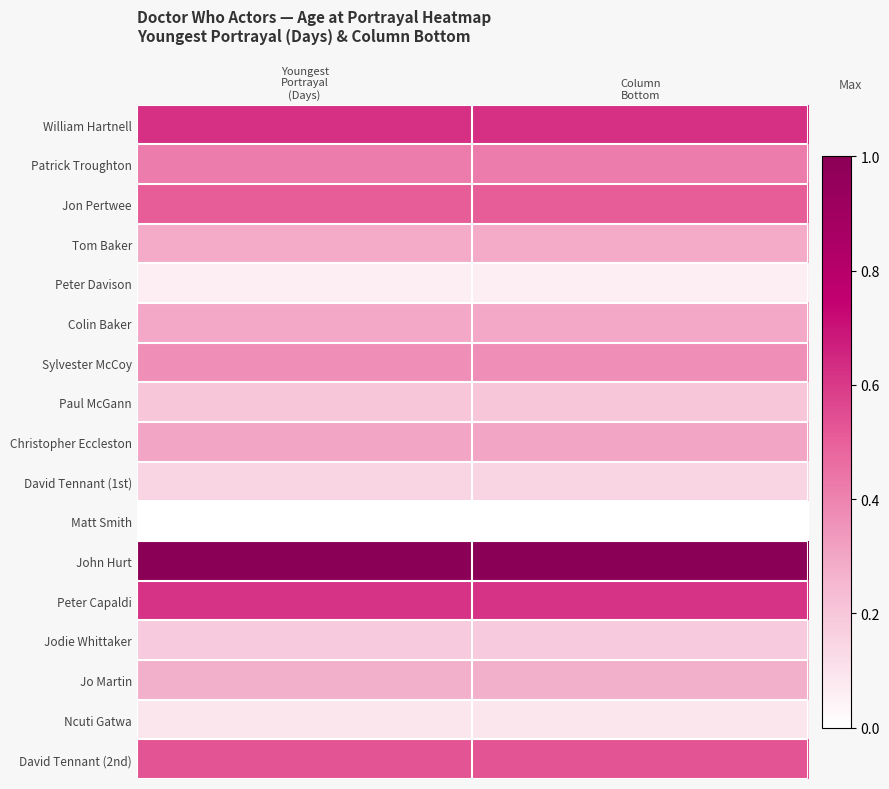

How many categories are shown in the chart?

2